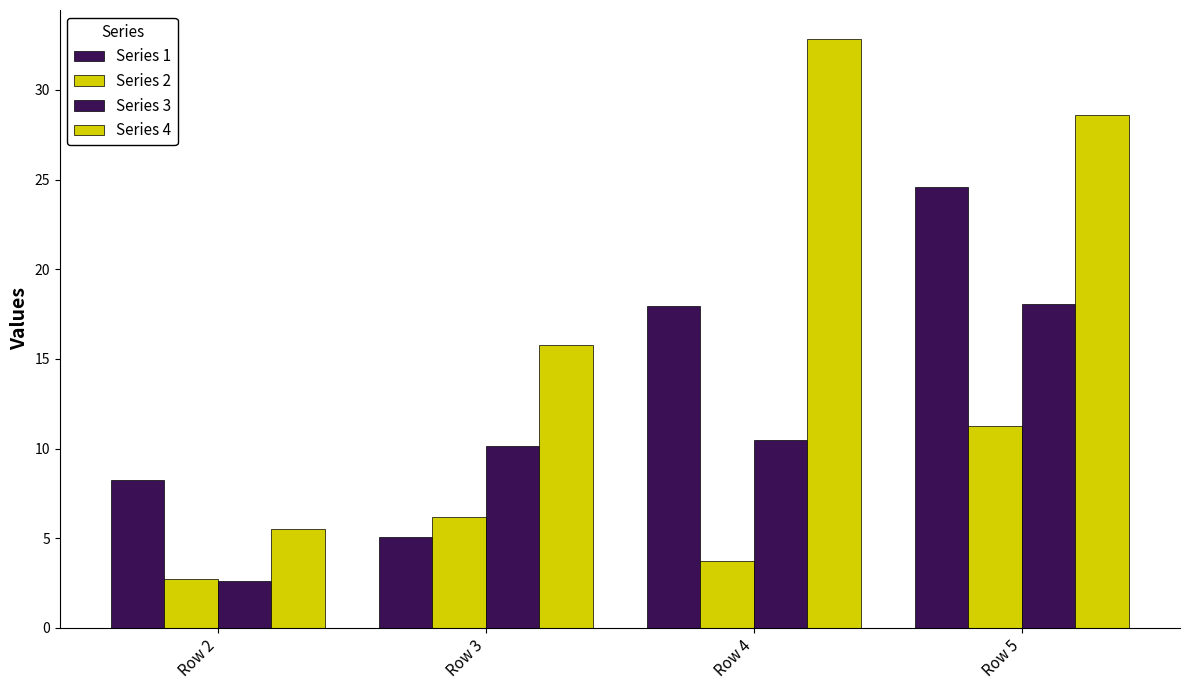

How many data points in Series 4 are above 28?

2